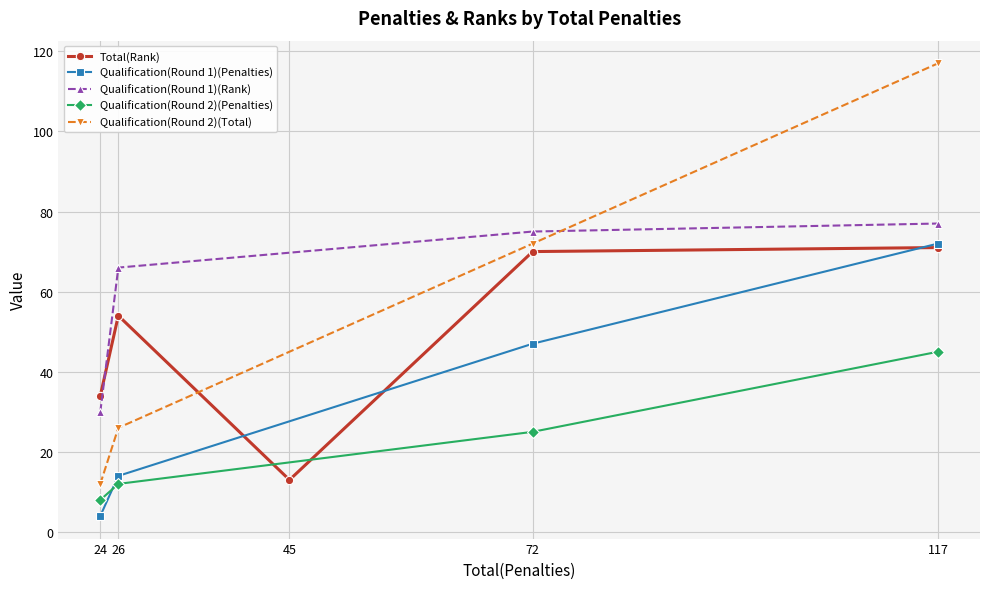

The value of Qualification(Round 2)(Penalties) at 24 is 8. True or false?

True